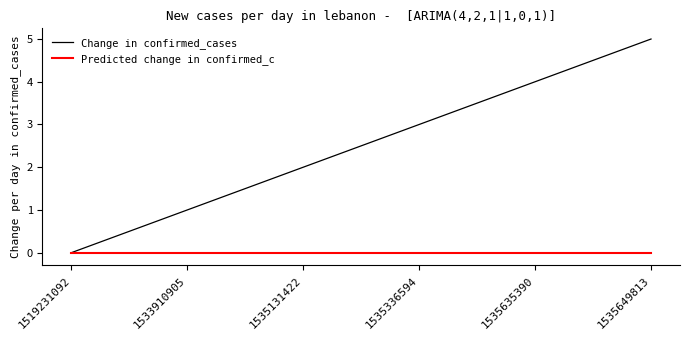

The value of Change in confirmed_cases at 1533910905 is 1. True or false?

True